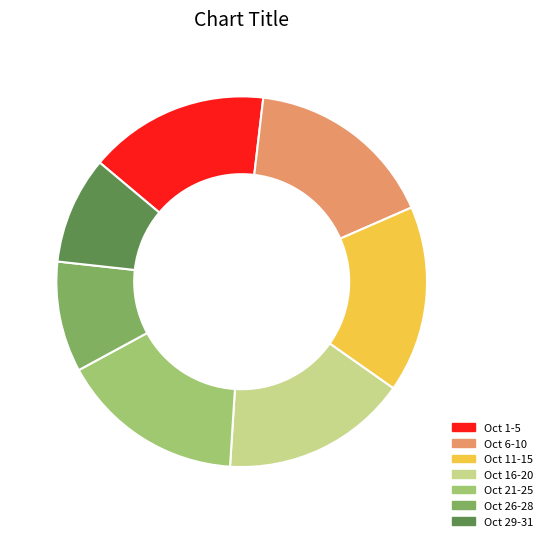

The Oct 29-31 slice represents 9% of the pie. True or false?

True